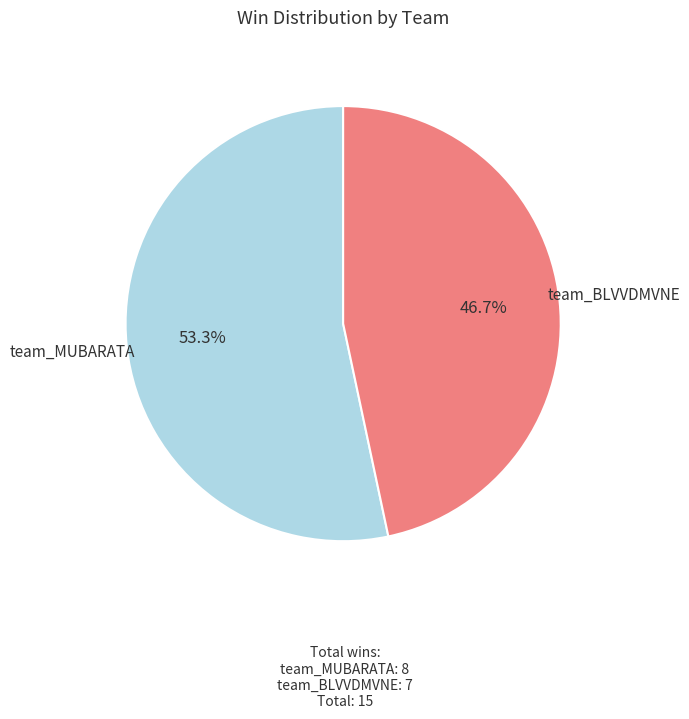

Rank the categories by value from lowest to highest.

team_BLVVDMVNE, team_MUBARATA